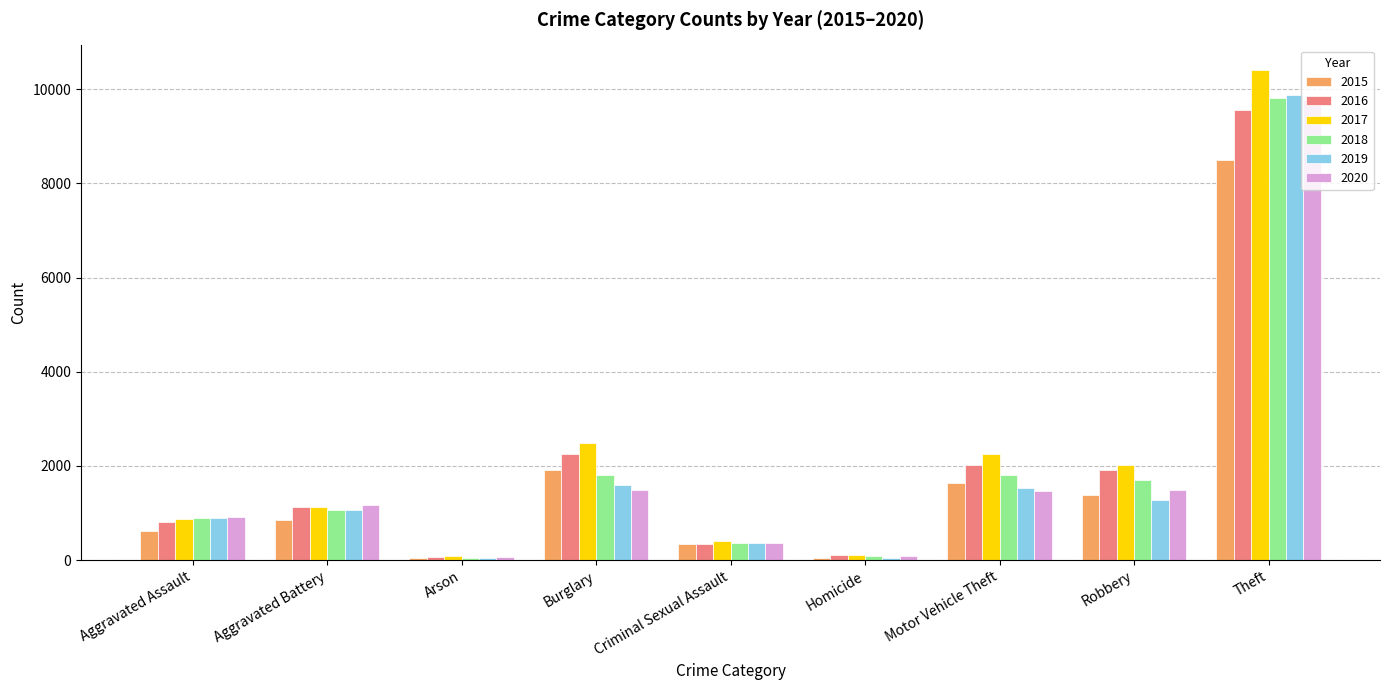

What is the greatest value displayed?

10408